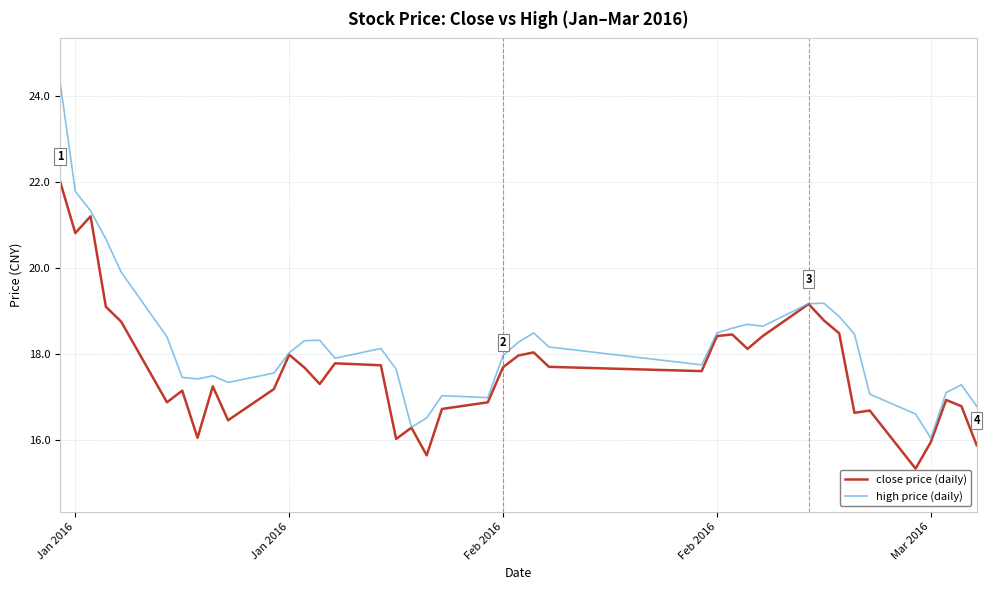

What is the greatest value displayed?

24.3